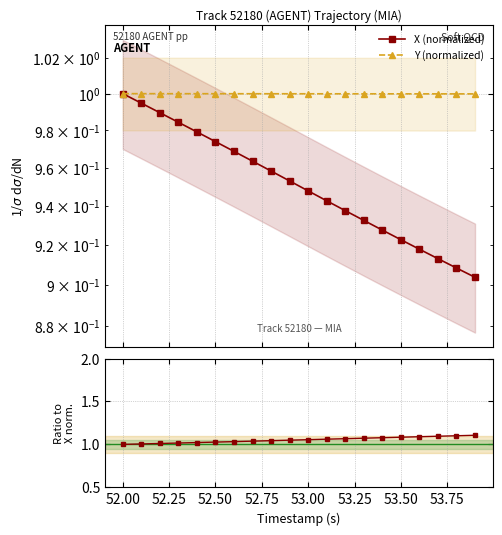

Reading left to right, list all the values displayed in this chart.

X (normalized): 1.0	1.0	1.0	1.0	1.0	1.0	1.0	1.0	1.0	1.0	0.9	0.9	0.9	0.9	0.9	0.9	0.9	0.9	0.9	0.9
Y (normalized): 1.0	1.0	1.0	1.0	1.0	1.0	1.0	1.0	1.0	1.0	1.0	1.0	1.0	1.0	1.0	1.0	1.0	1.0	1.0	1.0
X/Y ratio: 1.0	1.0	1.0	1.0	1.0	1.0	1.0	1.0	1.0	1.0	1.1	1.1	1.1	1.1	1.1	1.1	1.1	1.1	1.1	1.1